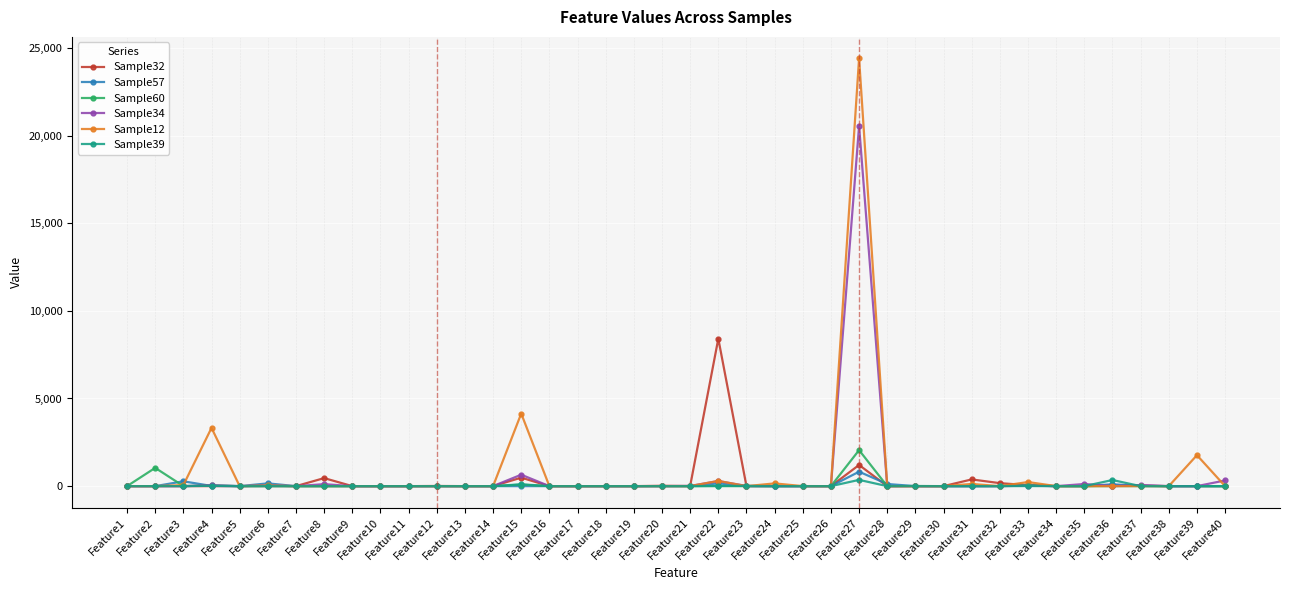

Does the chart have visible grid lines?

Yes